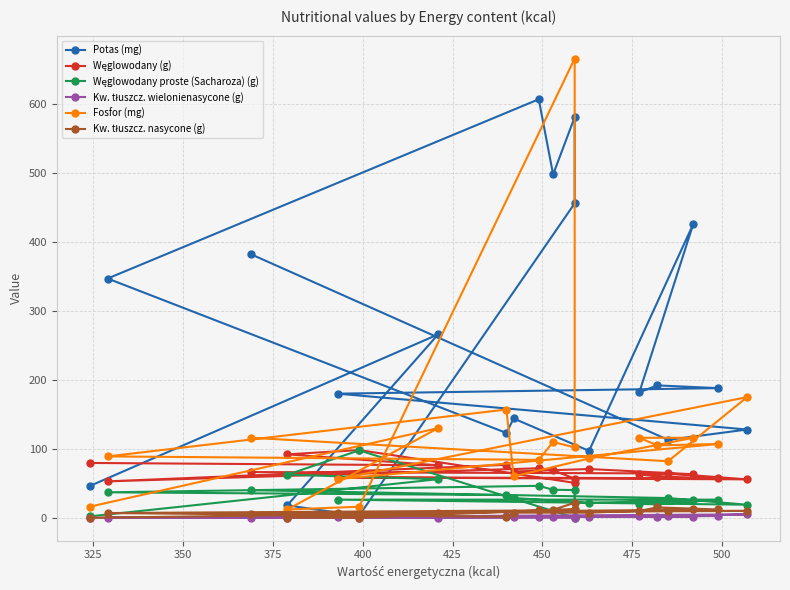

What are all the series names shown in the legend?

Potas (mg), Węglowodany (g), Węglowodany proste (Sacharoza) (g), Kw. tłuszcz. wielonienasycone (g), Fosfor (mg), Kw. tłuszcz. nasycone (g)